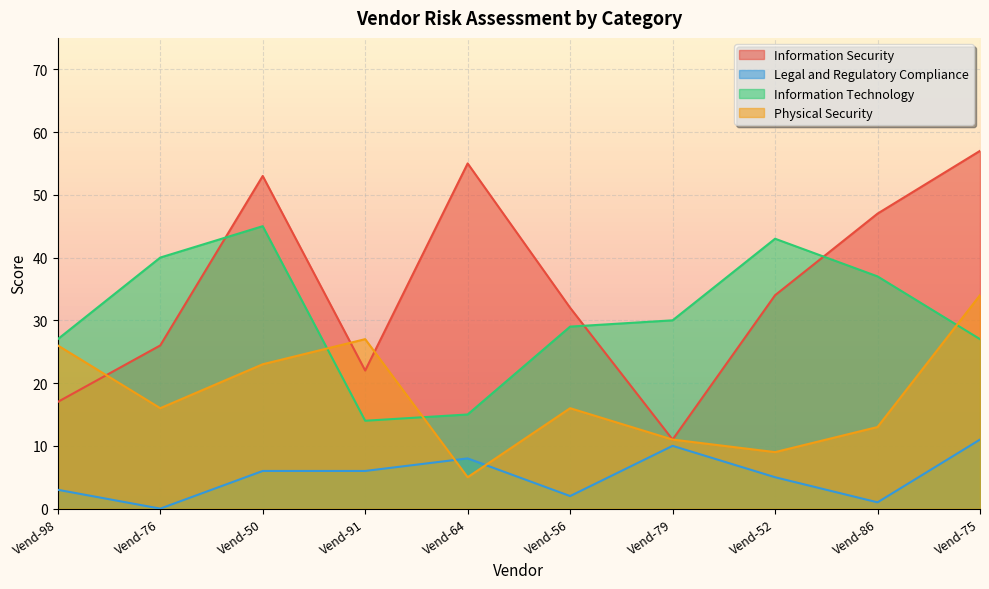

What is the label of the 1st point from the right?

Vend-75